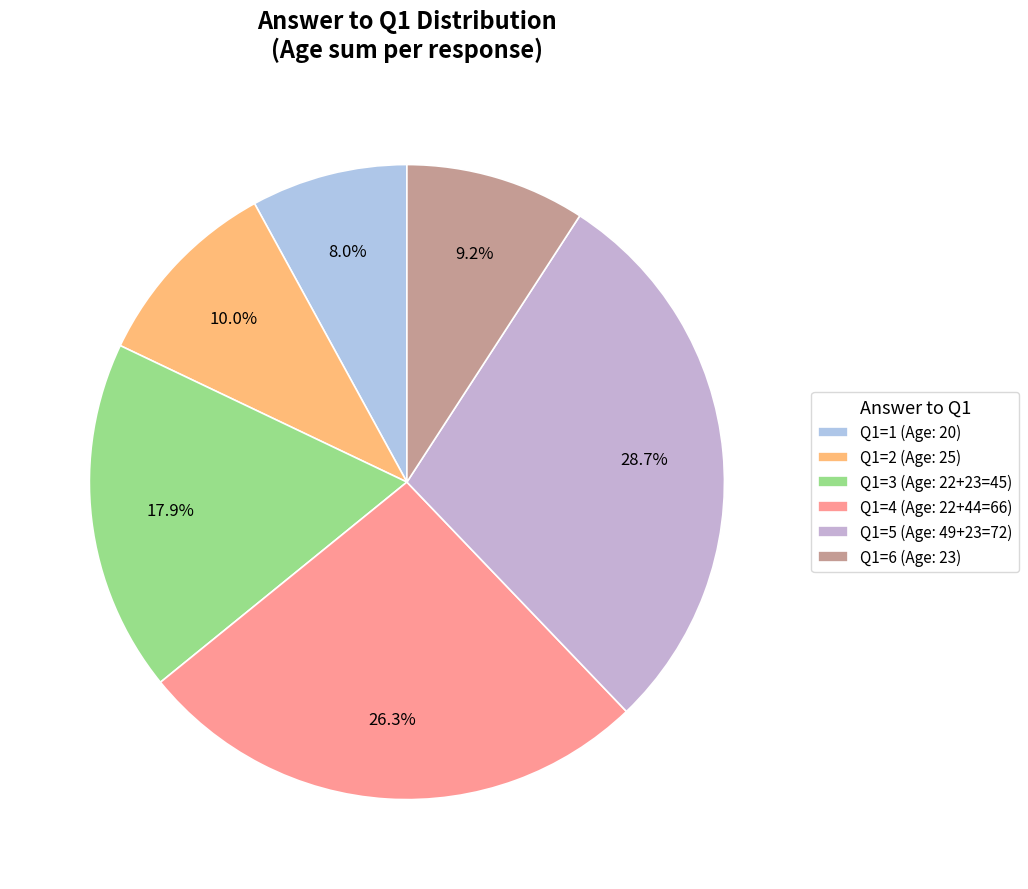

Count the number of slices in the pie.

6